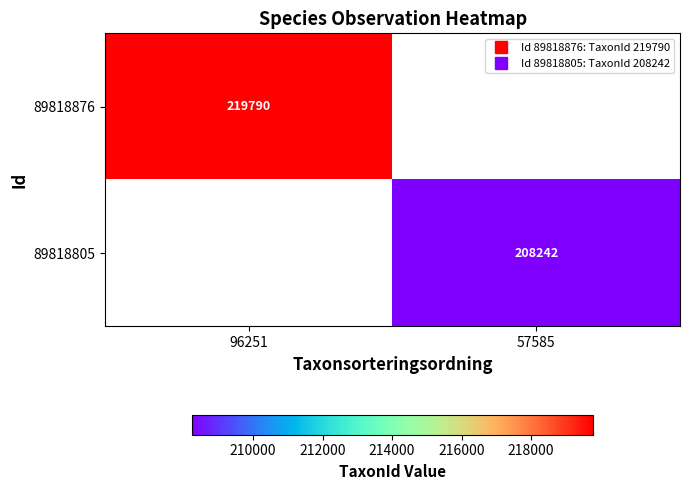

How many series are shown in this chart?

2